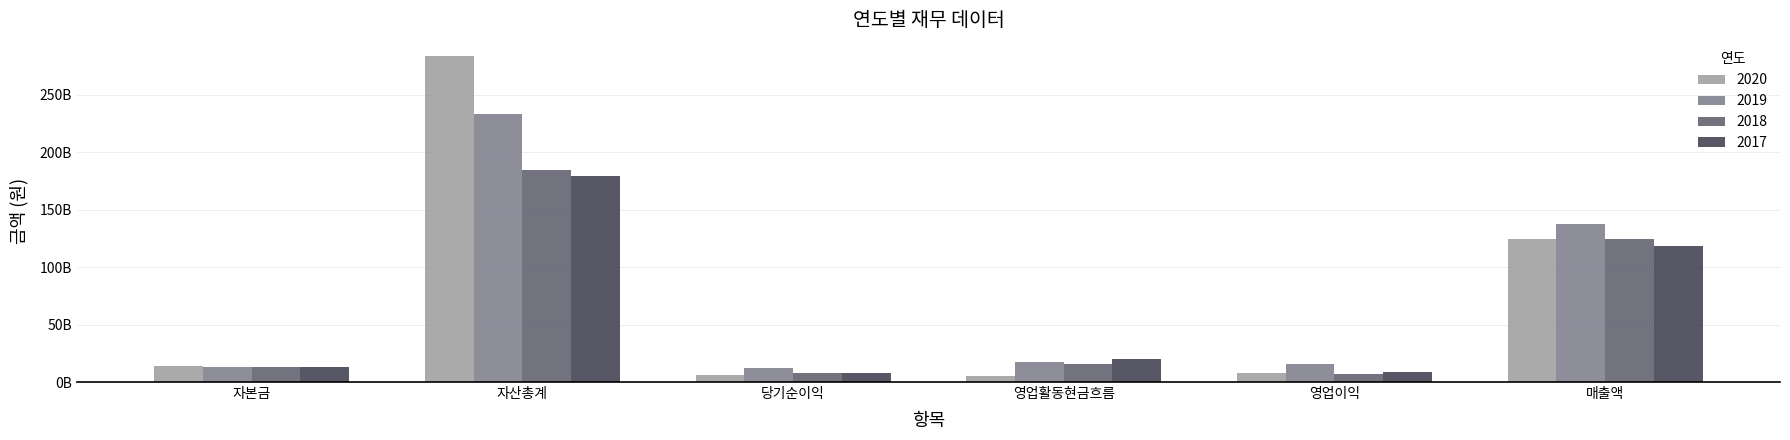

Is the value of 2019 at 영업활동현금흐름 greater than the value of 2020 at 당기순이익?

Yes